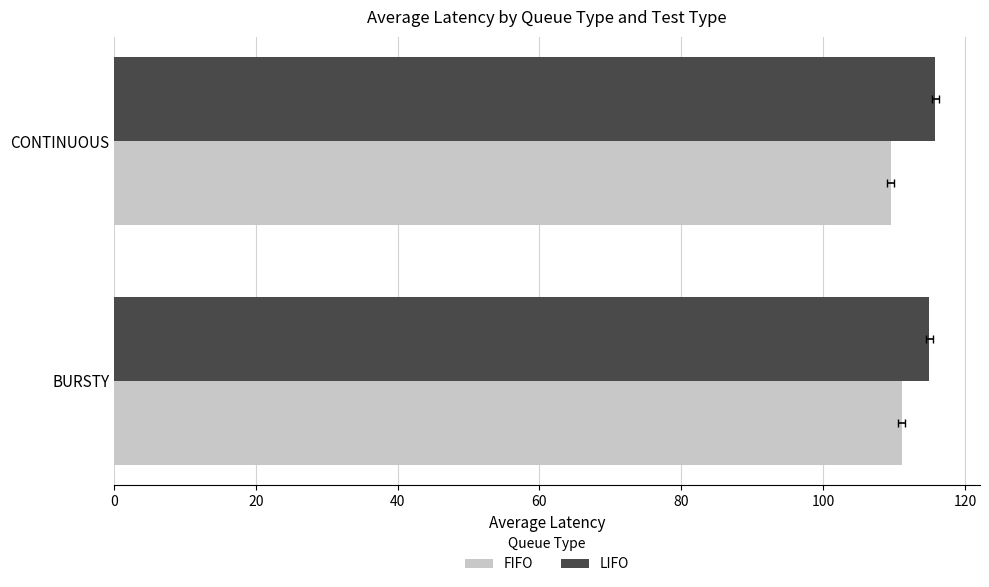

Reading left to right, list all the values displayed in this chart.

FIFO: 111.1	109.5
LIFO: 115.0	115.8